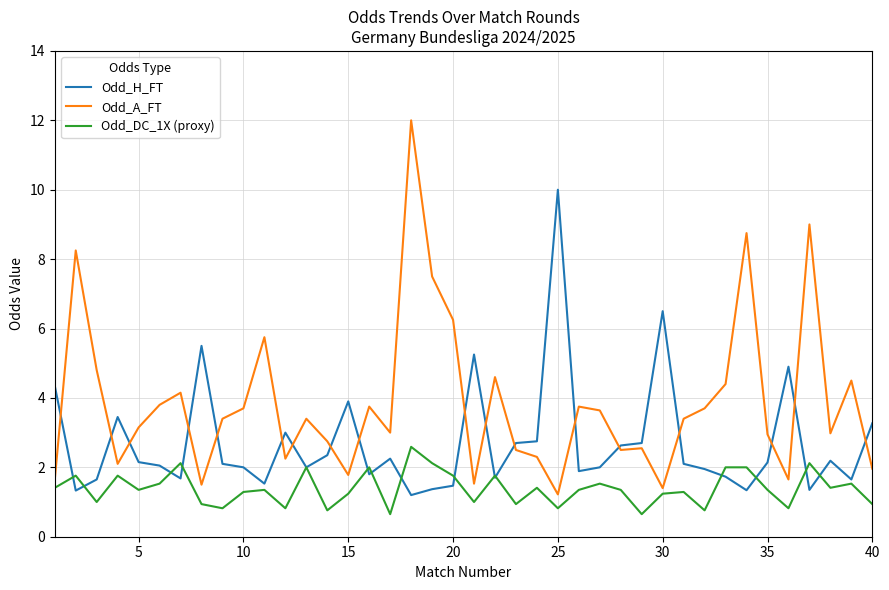

How many distinct data groups are displayed?

3